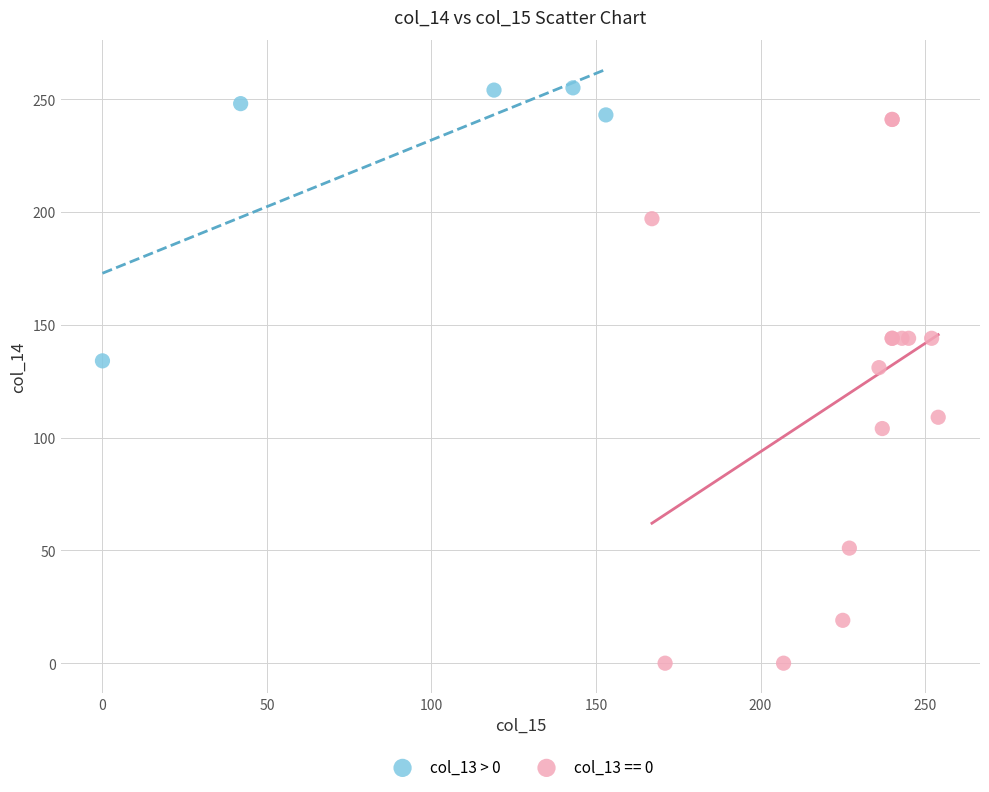

Which series has the widest spread of Y values?

col_13 == 0